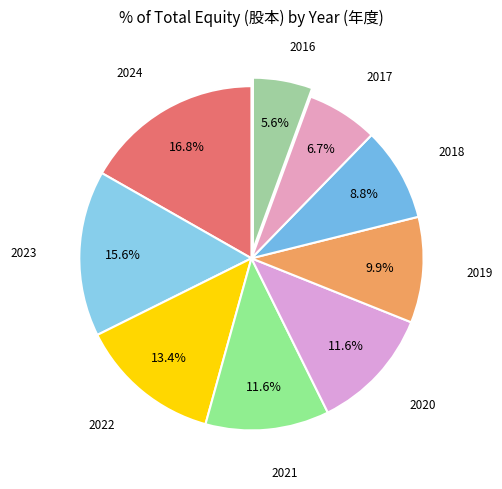

How many slices are in this pie chart?

9